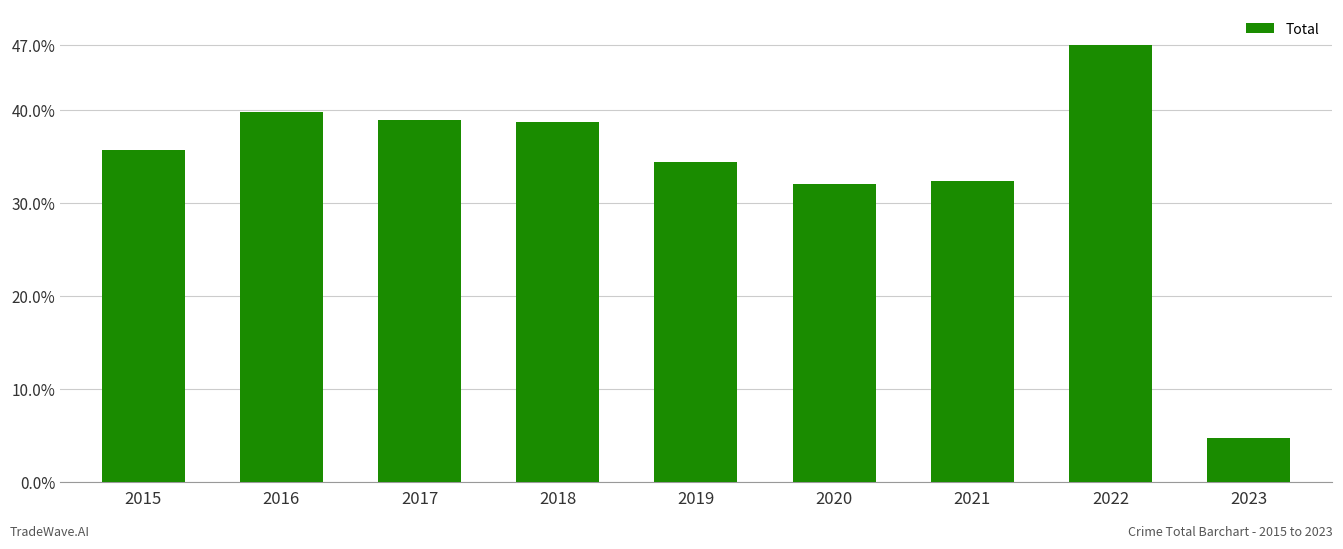

Reading left to right, list all the values displayed in this chart.

2015=1425	2016=1590	2017=1555	2018=1548	2019=1374	2020=1278	2021=1294	2022=1879	2023=190